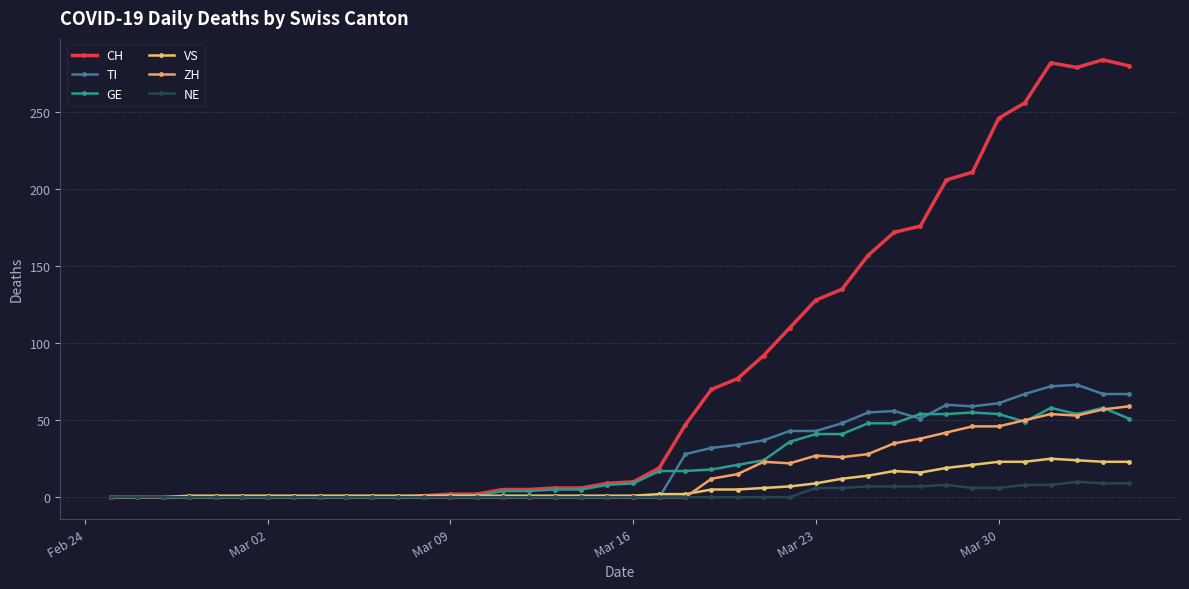

How many series are shown in this chart?

6